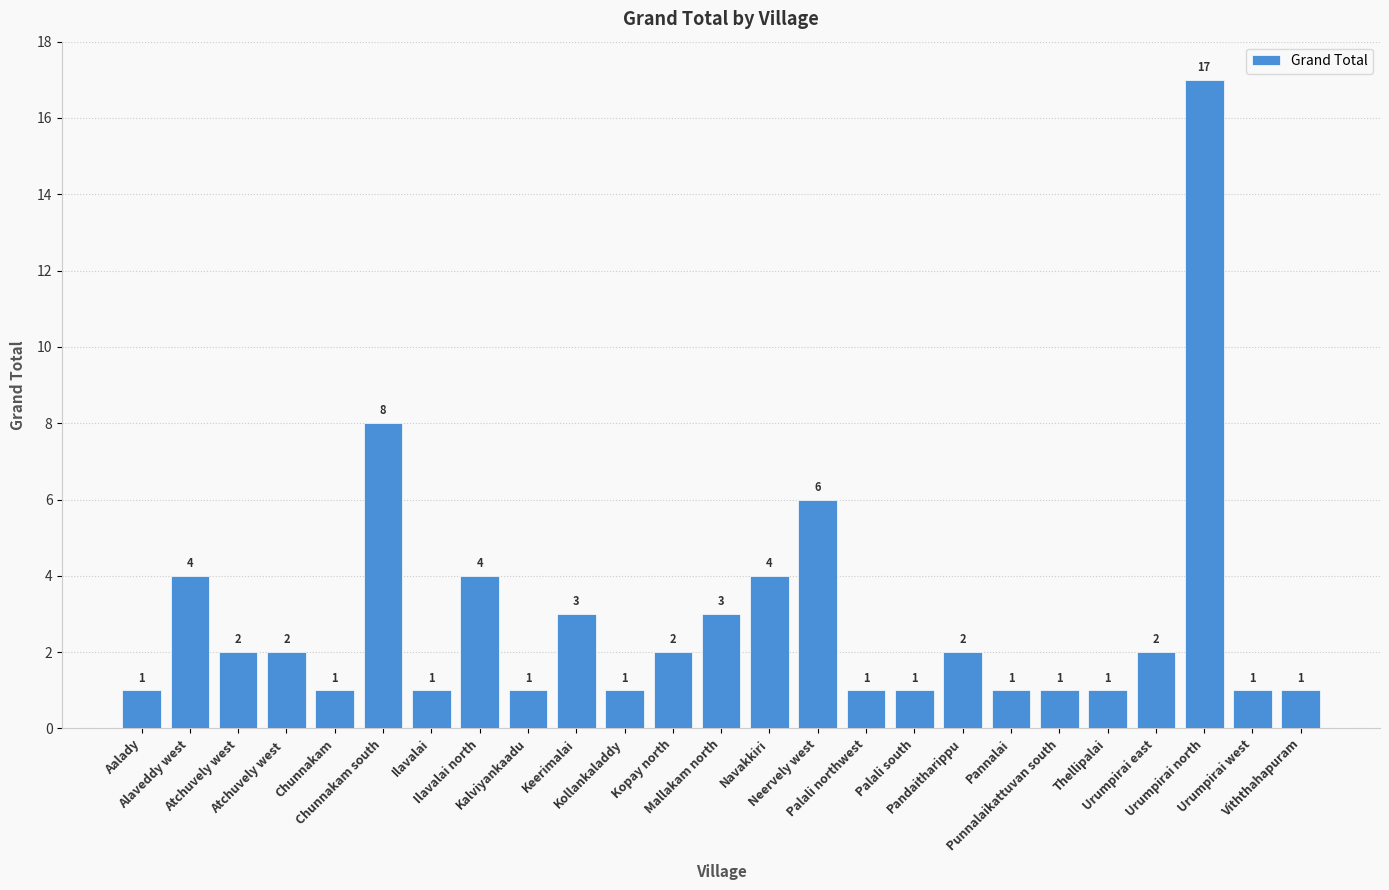

Is it true that the value at Atchuvely west  is 2?

True